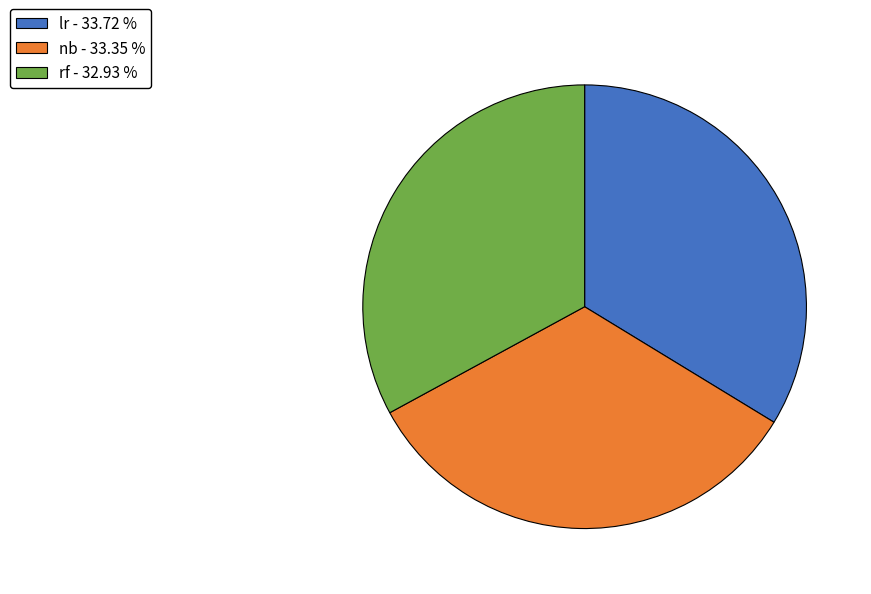

Is the sum of lr and rf greater than half?

Yes